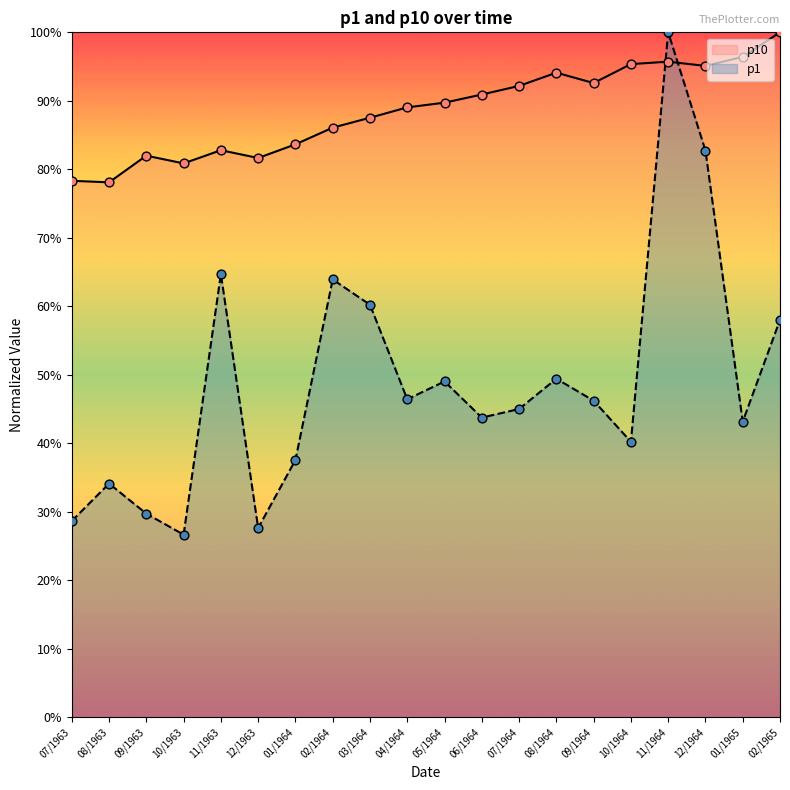

What are all the series names shown in the legend?

p10, p1